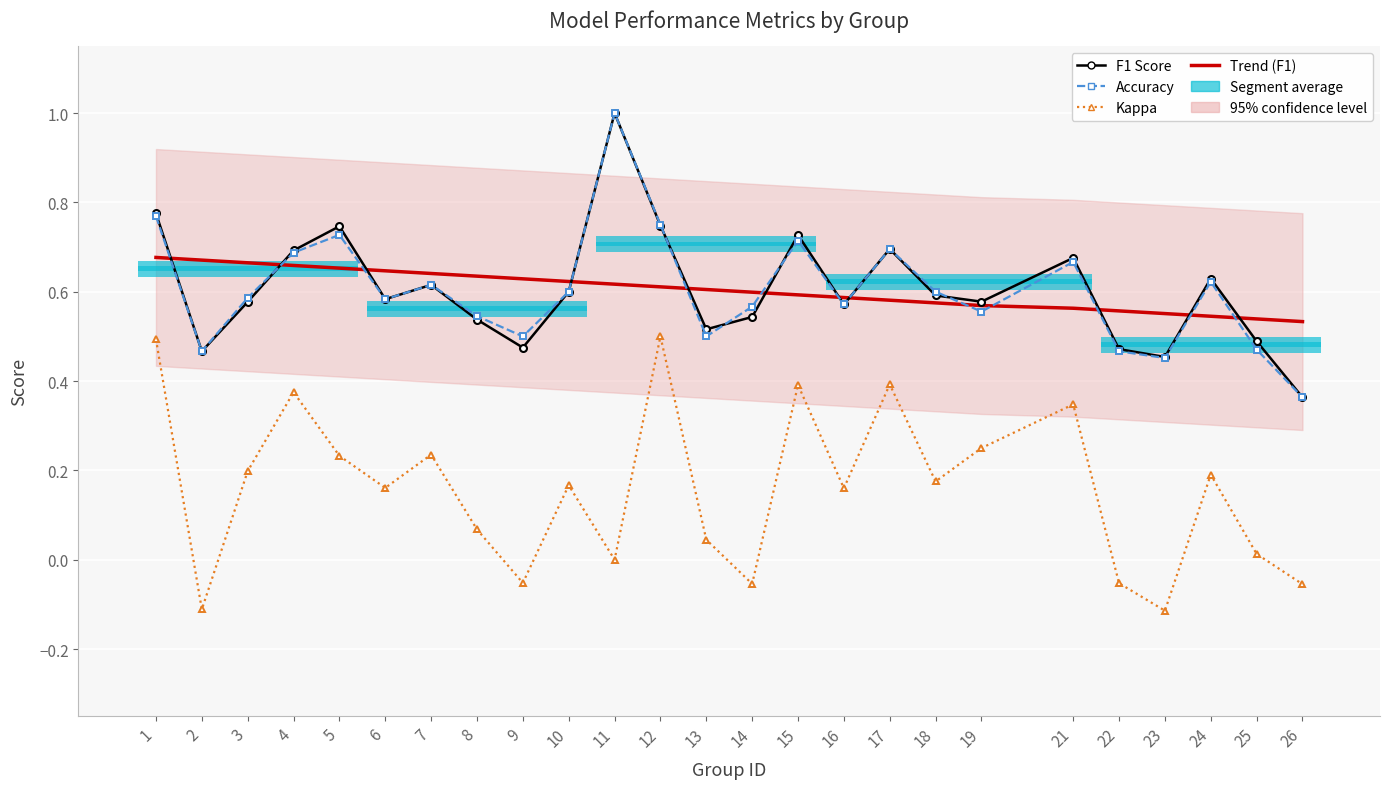

What is the difference between the highest and lowest values at 6?

0.5